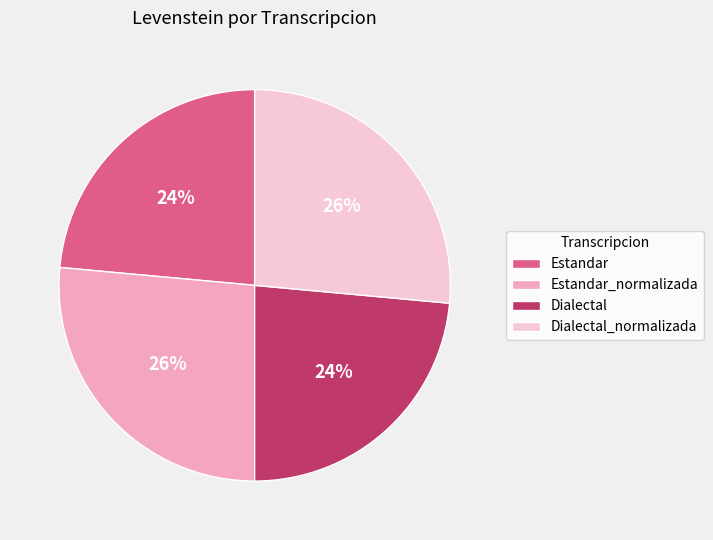

To the nearest percent, what percentage of the pie is Estandar?

24%